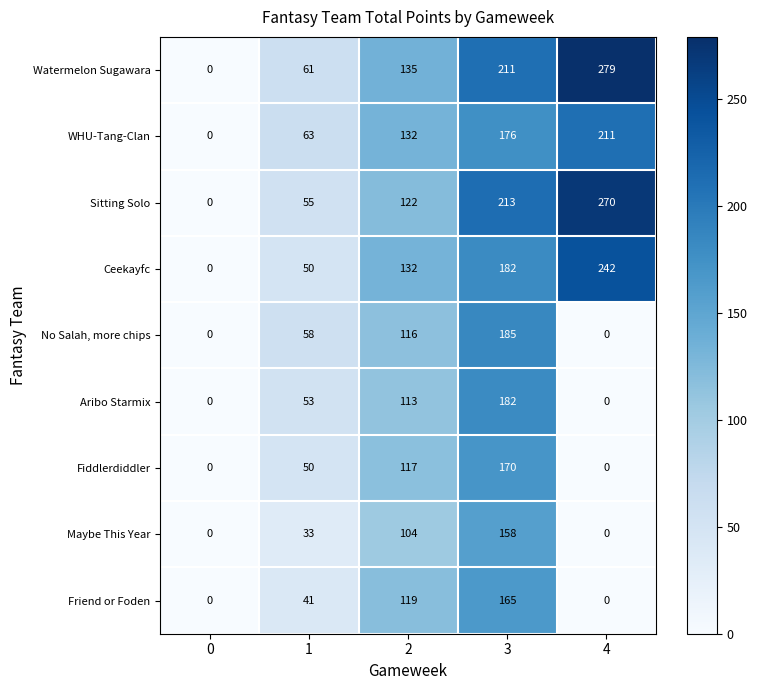

True or false: Watermelon Sugawara has a value of 135 at 2.

True